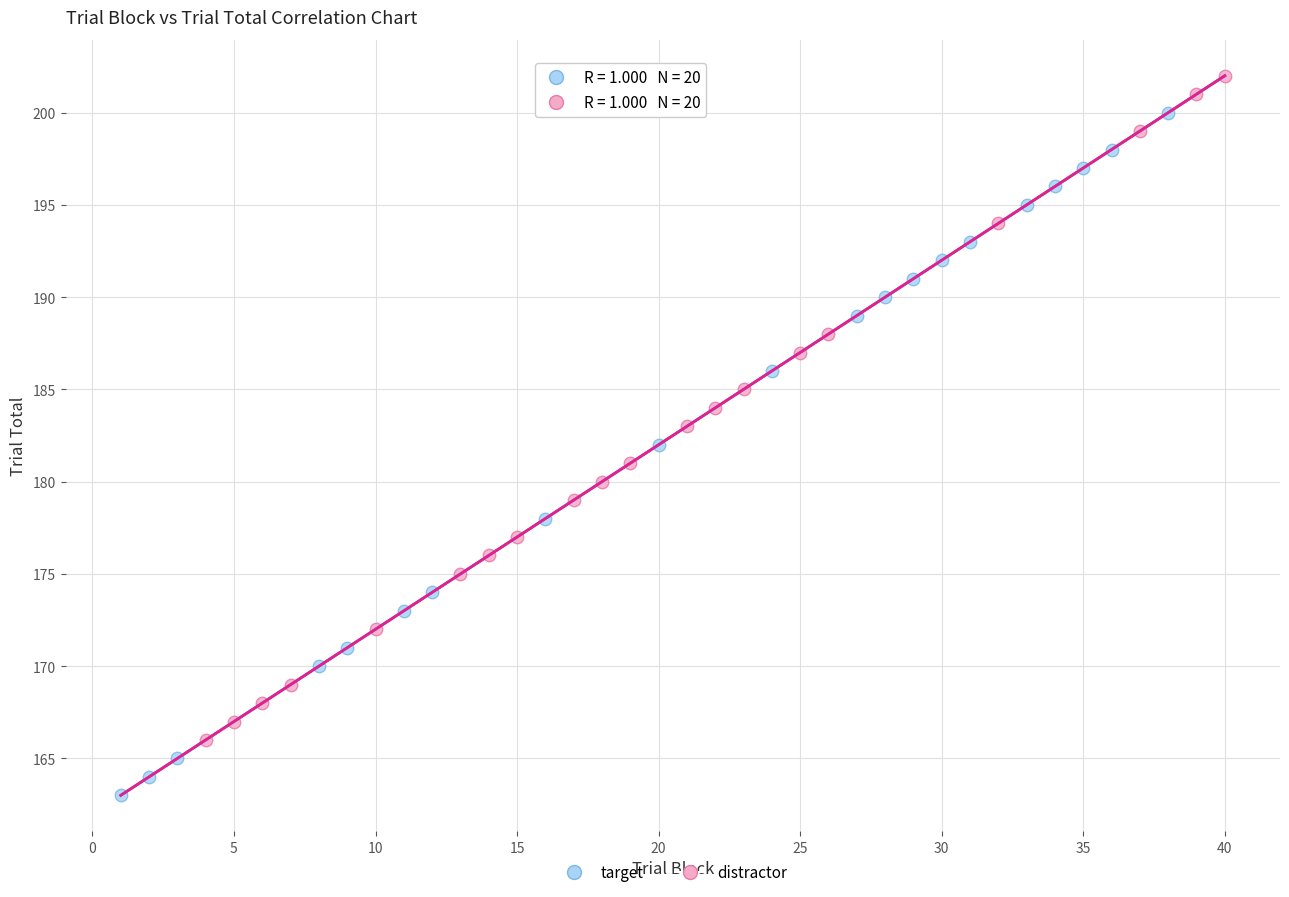

Which series contains the highest Y value?

distractor